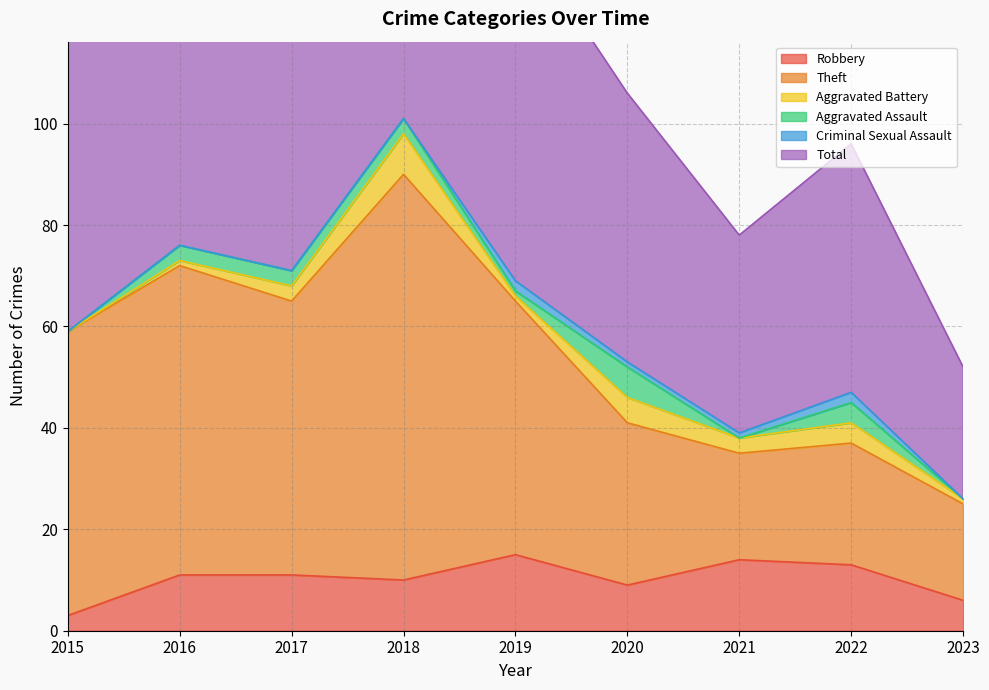

The Robbery series shows 27 at 2019. True or false?

False